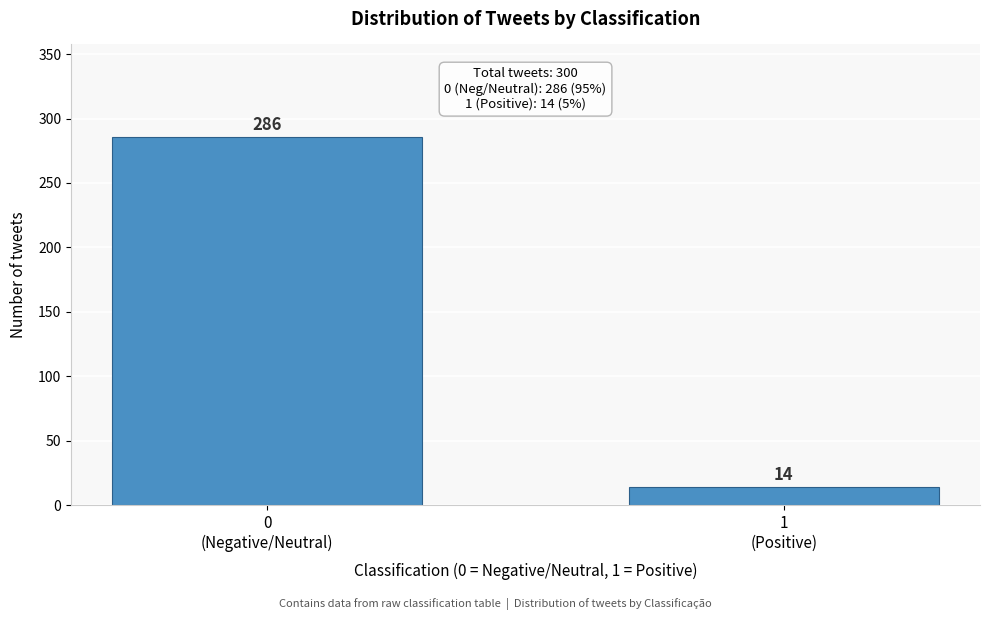

Reading right to left, list all the values displayed in this chart.

14	286